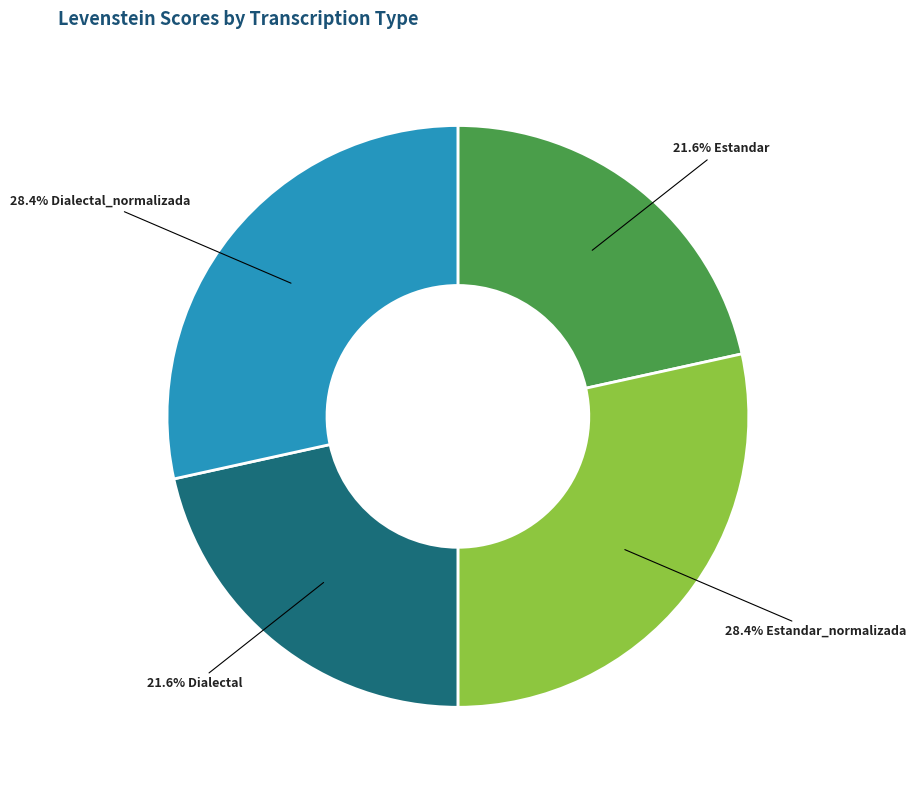

Does any single category account for the majority?

No